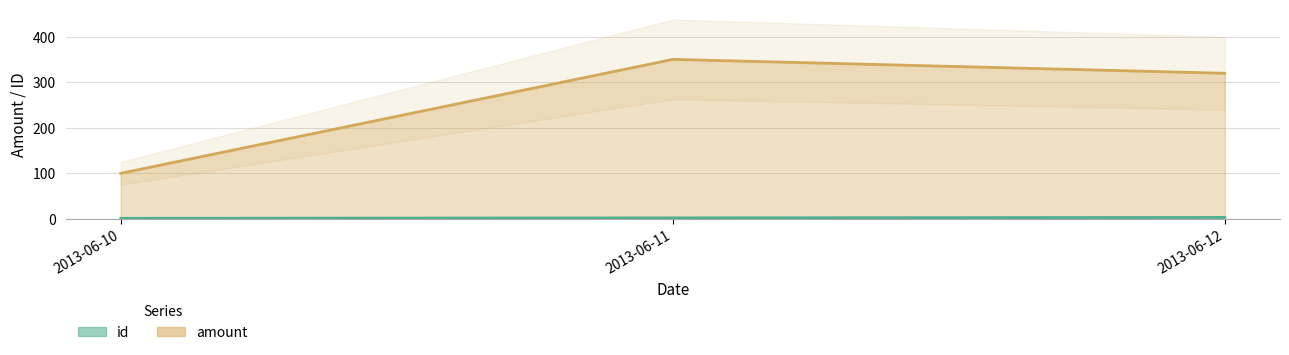

What is the value of the id point at the 2nd from the left?

2.0